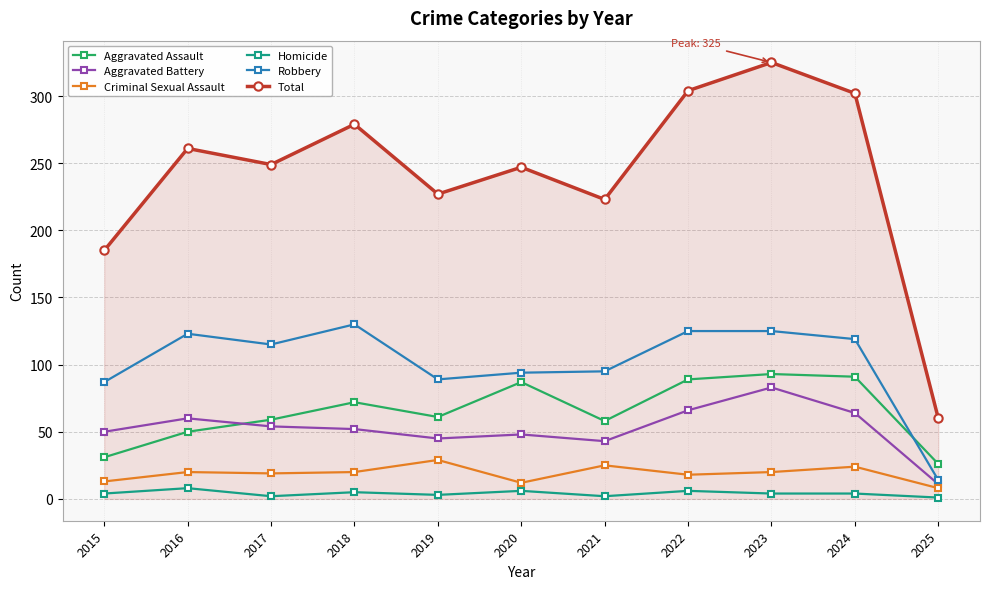

True or false: Total has more than 0 interior local peaks.

True